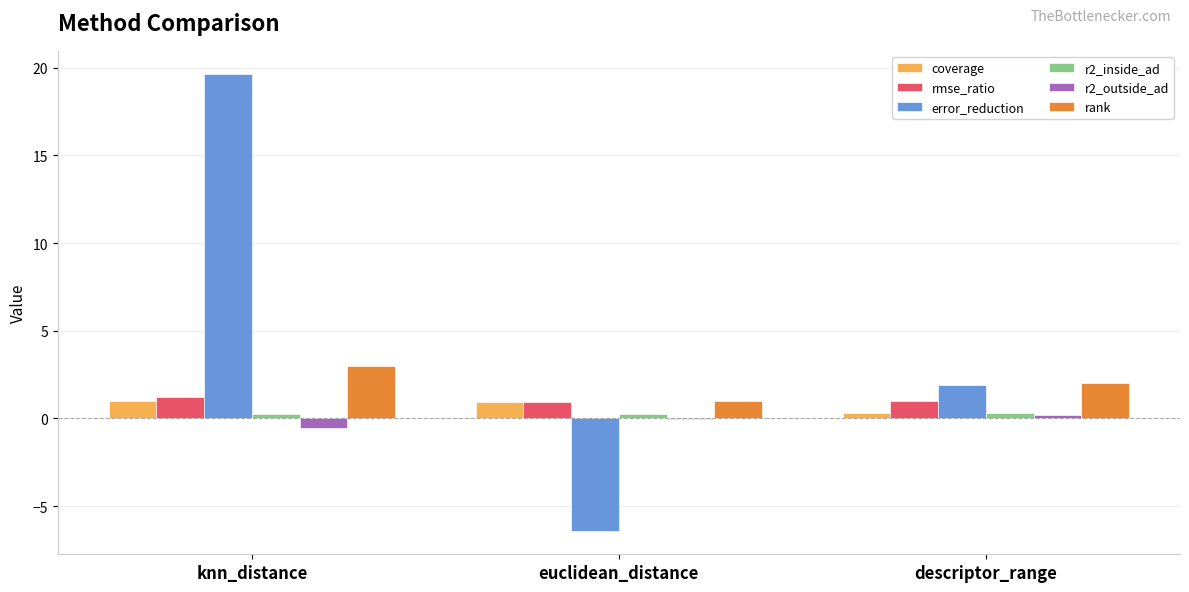

How many data points in rmse_ratio are above 1?

2